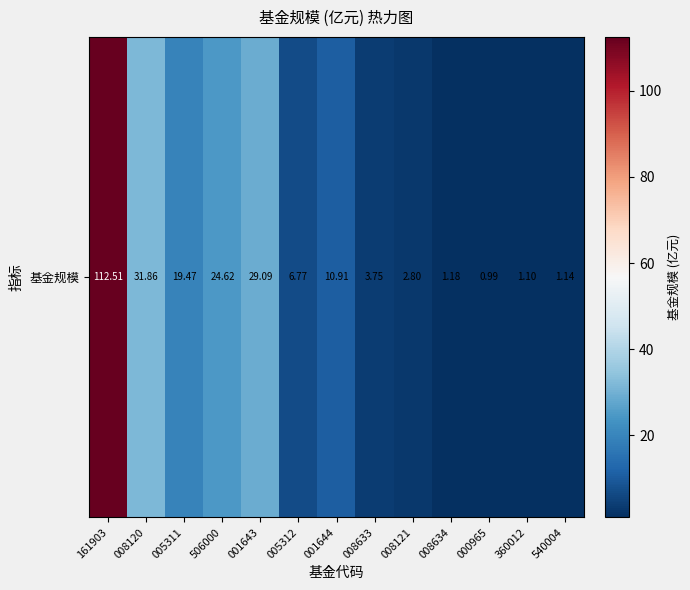

At which label is the value closest to 56?

008120